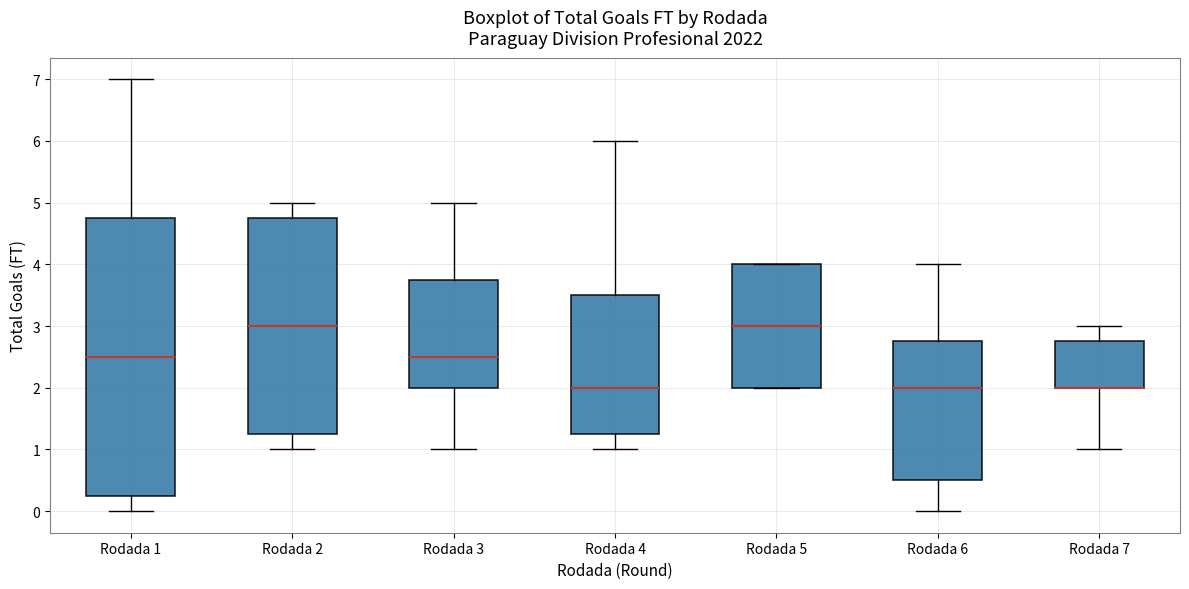

Reading left to right, read every box against the y-axis: the position of its median line, the range the box covers, and the ends of its whiskers. The values are not printed on the chart, so give them approximately, as read against the axis.

Rodada 1: median 2.5, box 0.3 to 4.8, whiskers 0.0 to 7.0
Rodada 2: median 3.0, box 1.3 to 4.8, whiskers 1.0 to 5.0
Rodada 3: median 2.5, box 2.0 to 3.8, whiskers 1.0 to 5.0
Rodada 4: median 2.0, box 1.3 to 3.5, whiskers 1.0 to 6.0
Rodada 5: median 3.0, box 2.0 to 4.0, whiskers 2.0 to 4.0
Rodada 6: median 2.0, box 0.5 to 2.8, whiskers 0.0 to 4.0
Rodada 7: median 2.0 (drawn on the box's lower edge), box 2.0 to 2.8, whiskers 1.0 to 3.0